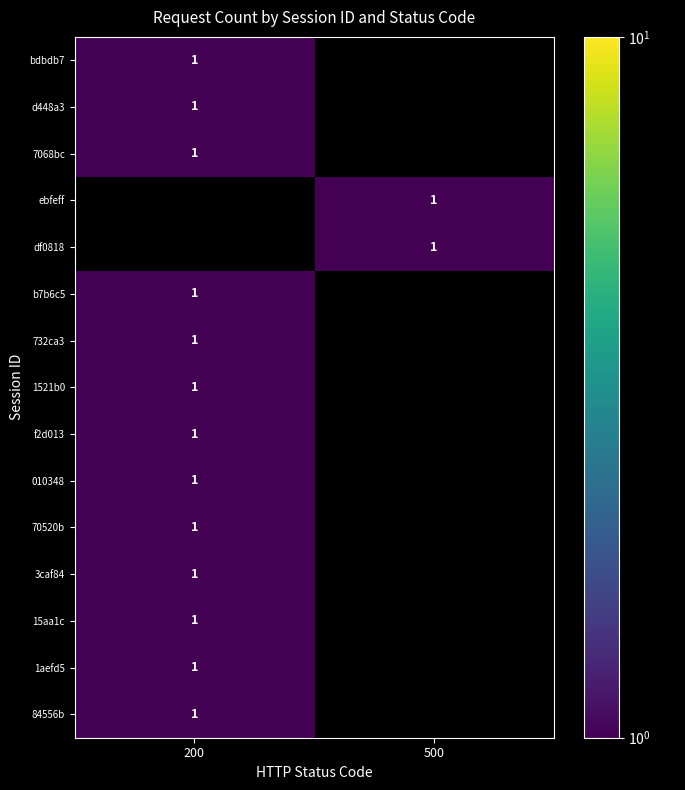

List the labels in order of 15aa1c value, largest first.

200, 500